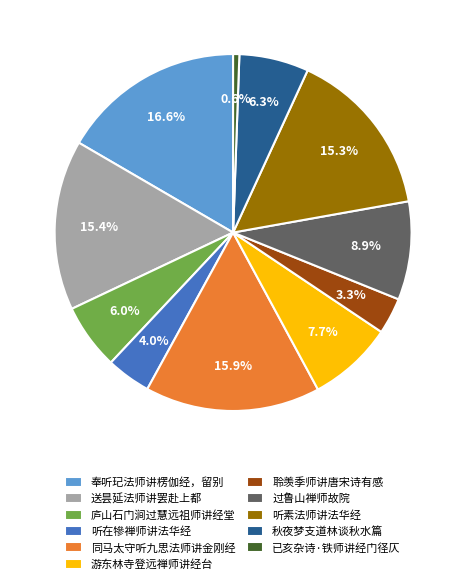

What is the smallest slice in the pie chart?

已亥杂诗·铁师讲经门径仄